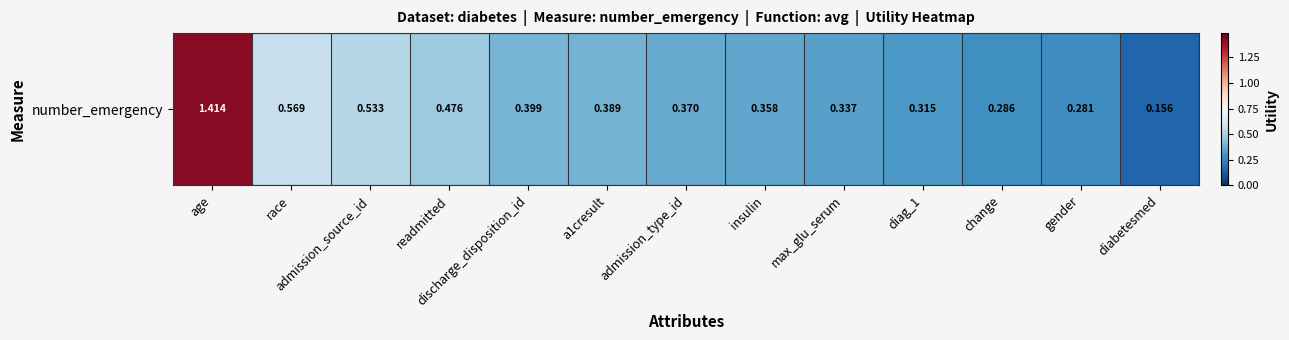

Rank the categories by value from lowest to highest.

diabetesmed, gender, change, diag_1, max_glu_serum, insulin, admission_type_id, a1cresult, discharge_disposition_id, readmitted, admission_source_id, race, age